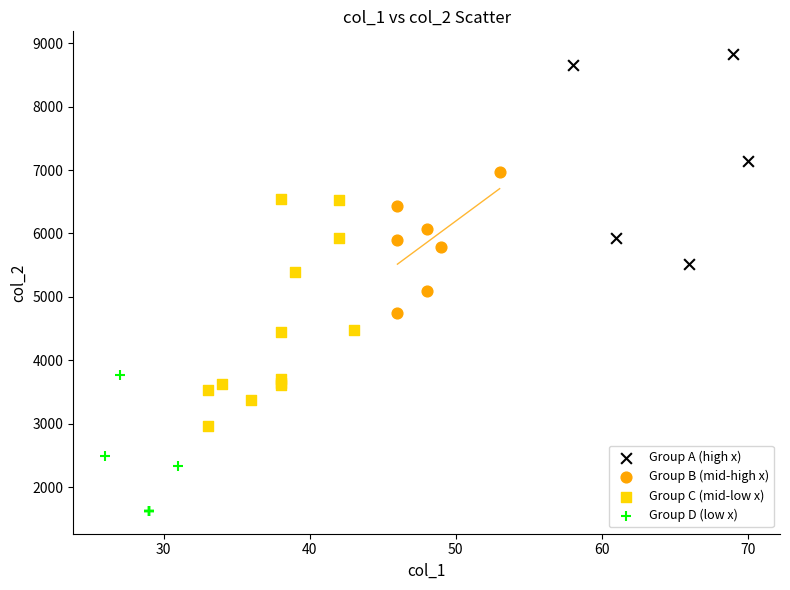

Which series reaches the minimum Y coordinate?

Group D (low x)